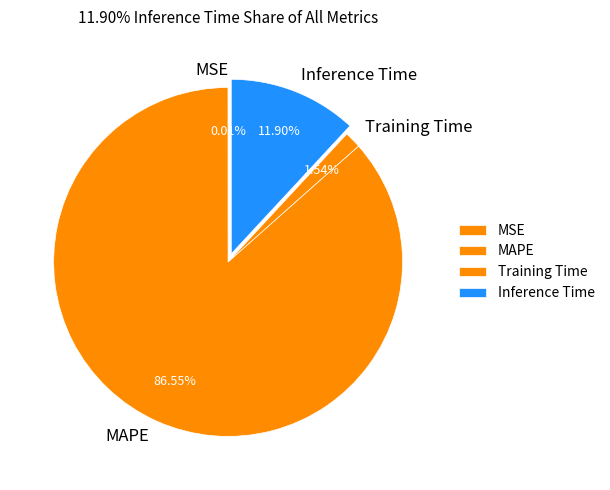

Is the sum of Training Time and MAPE greater than half?

Yes